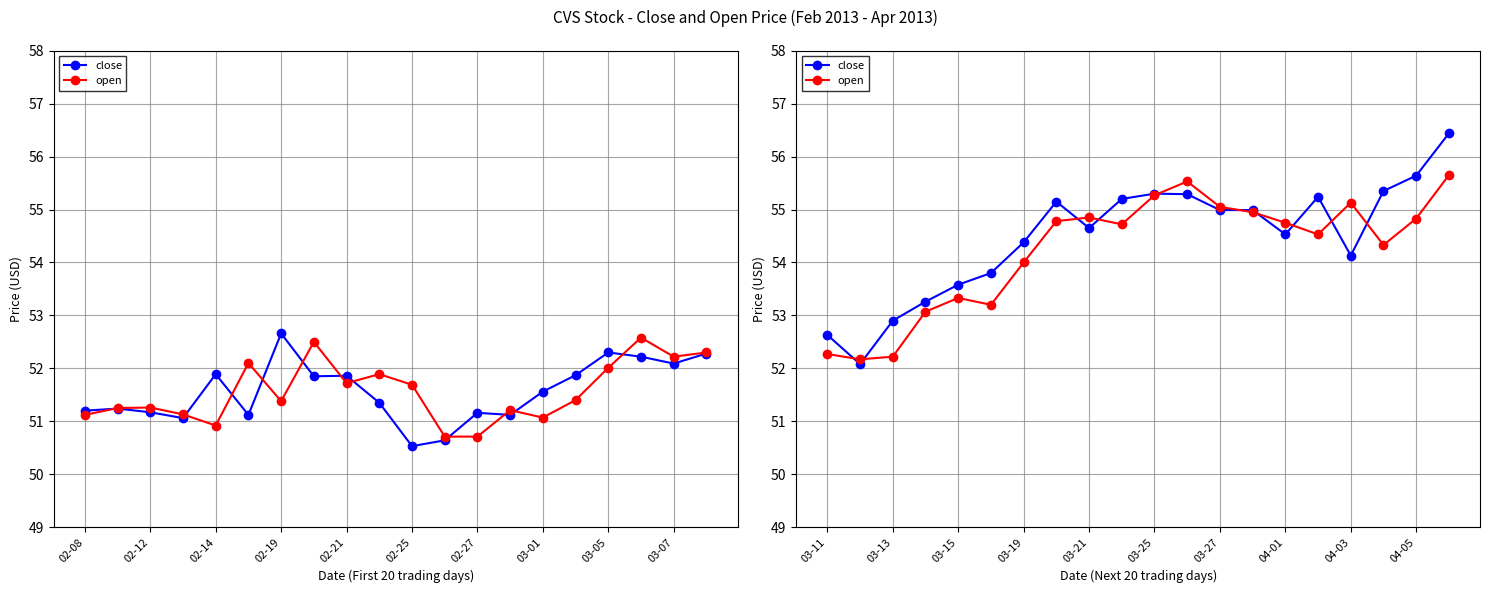

After their last crossing, which series has the higher values: close or open?

close